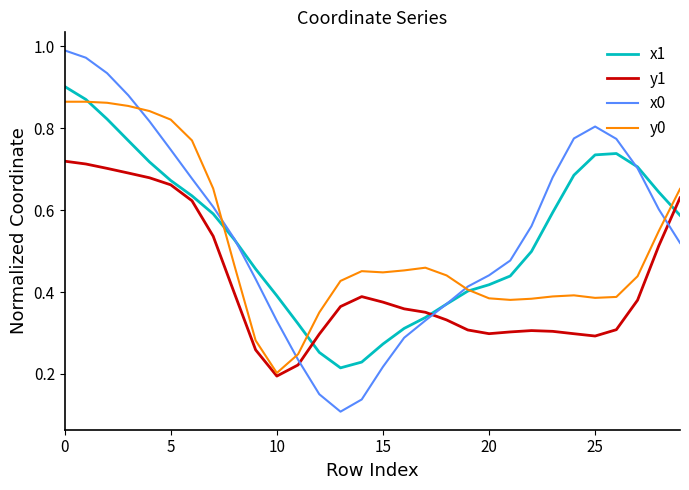

How many intersections are there between x0 and y1?

3